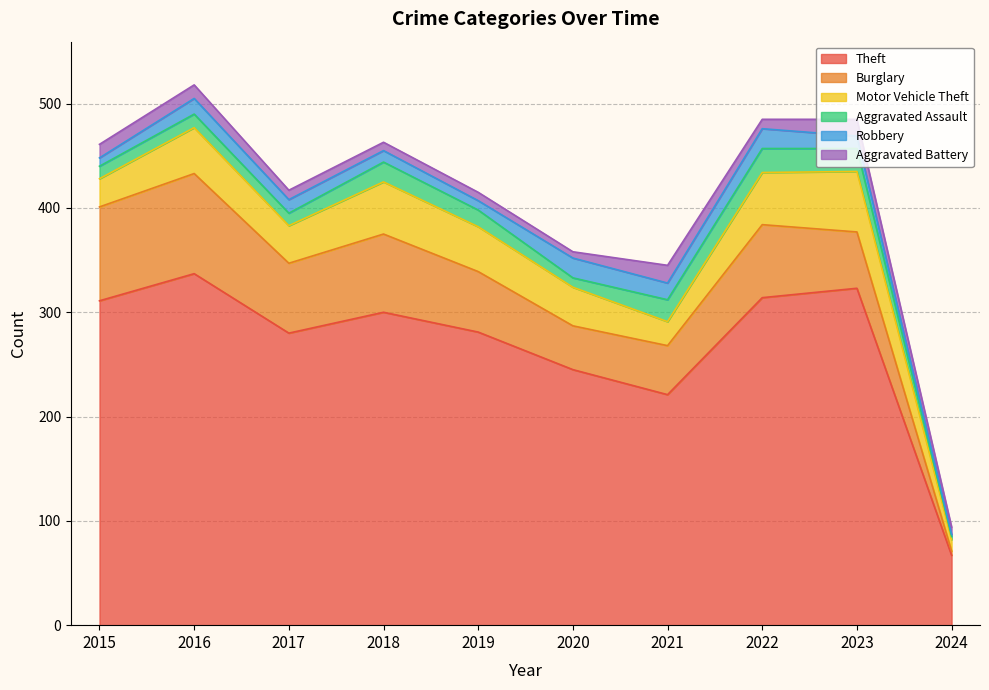

At which category is the sum across all series the highest?

2016